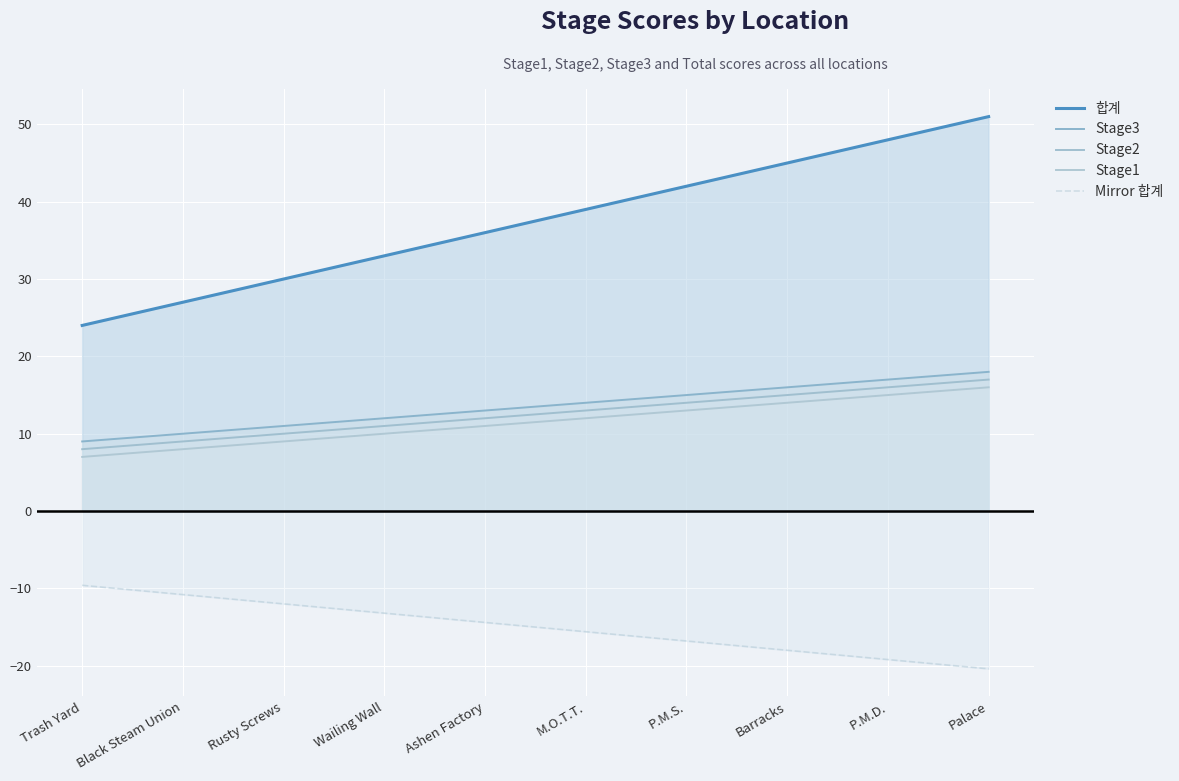

Is it true that Mirror 합계 equals -25.6 at Ashen Factory?

False